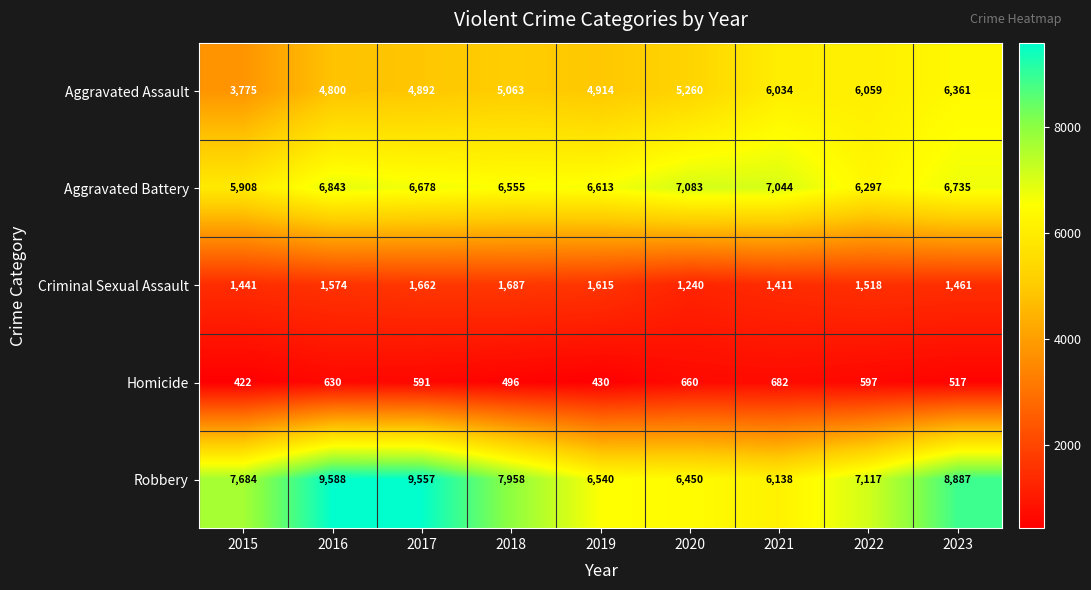

What is the difference between the highest and lowest values at 2021?

6362